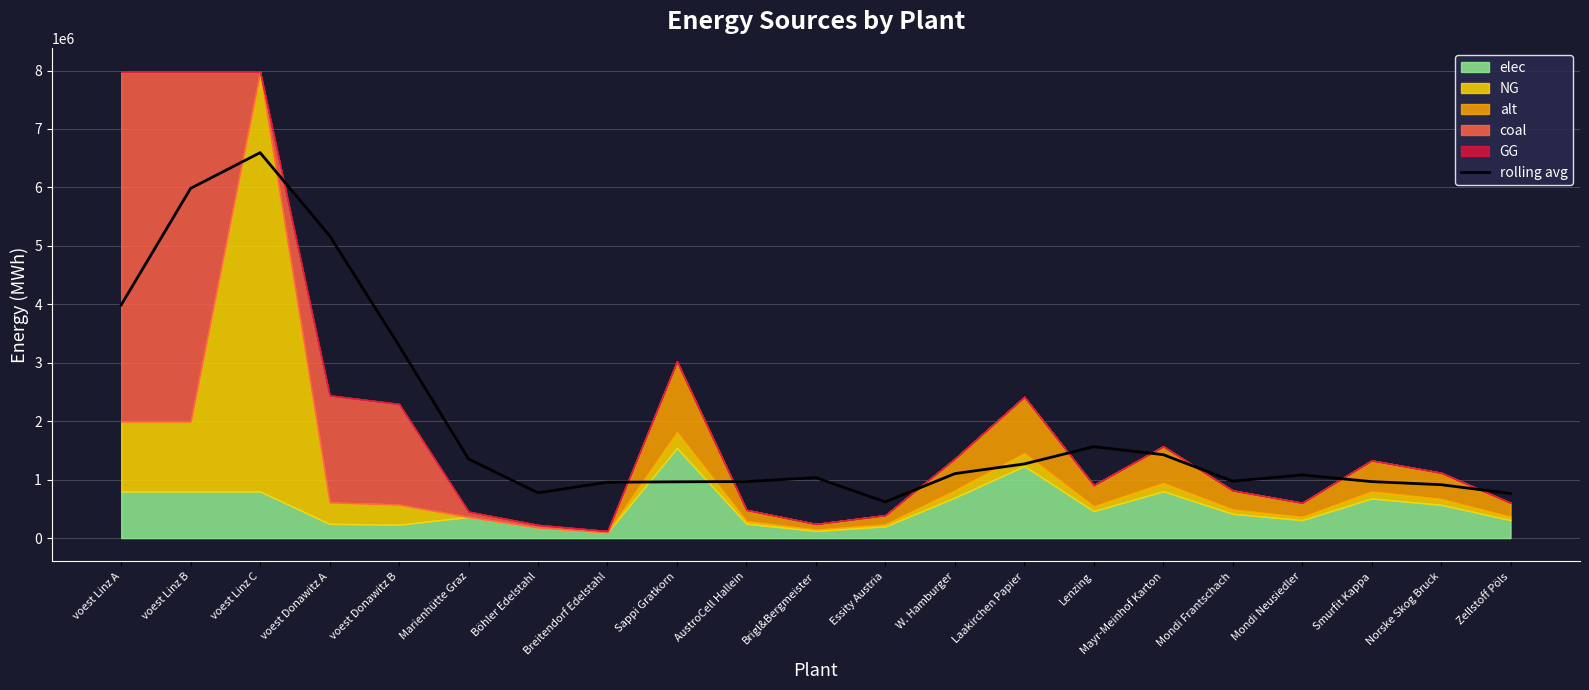

True or false: there are more than 2 points higher than both neighbors.

True